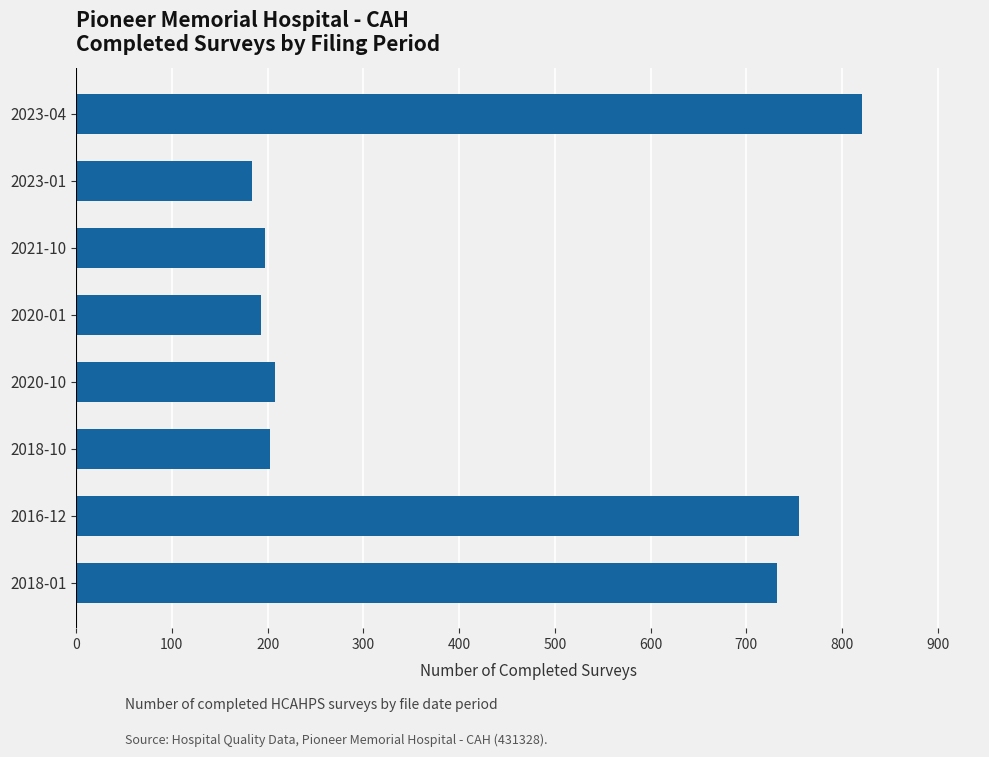

The value at 2016-12 is 755. True or false?

True